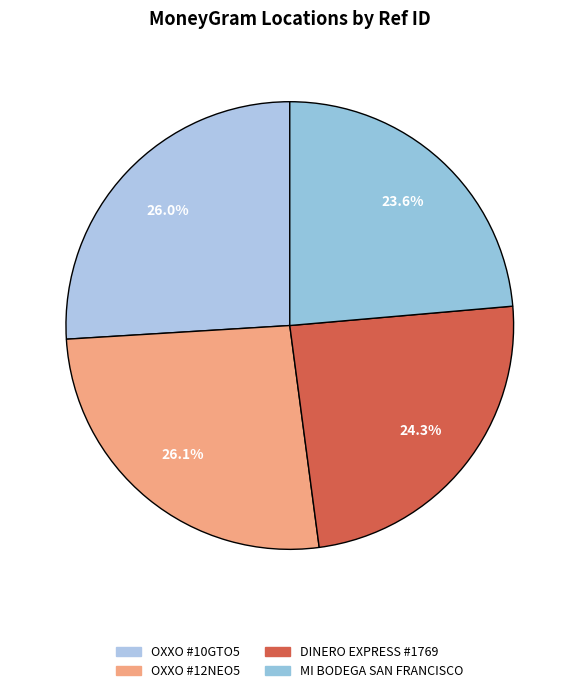

How many slices are in this pie chart?

4